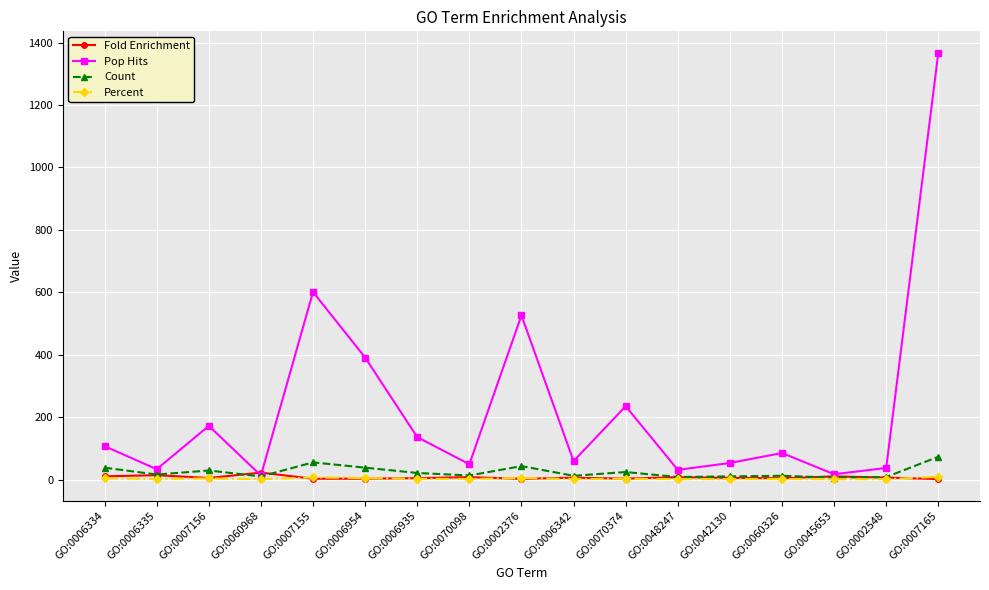

What is the sum of all Fold Enrichment values?

114.6